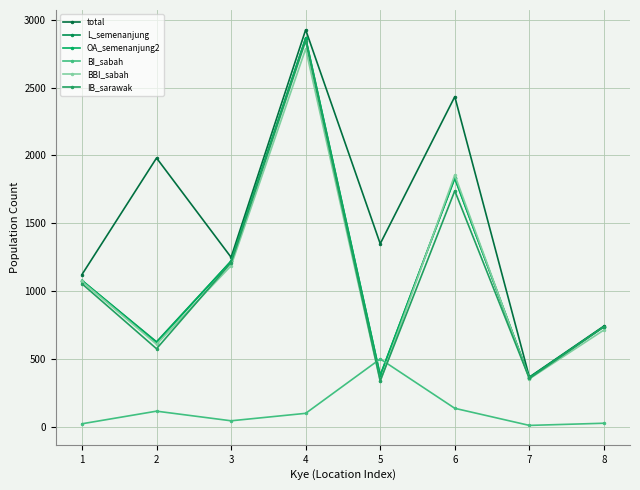

Which series has the largest range (max minus min)?

total